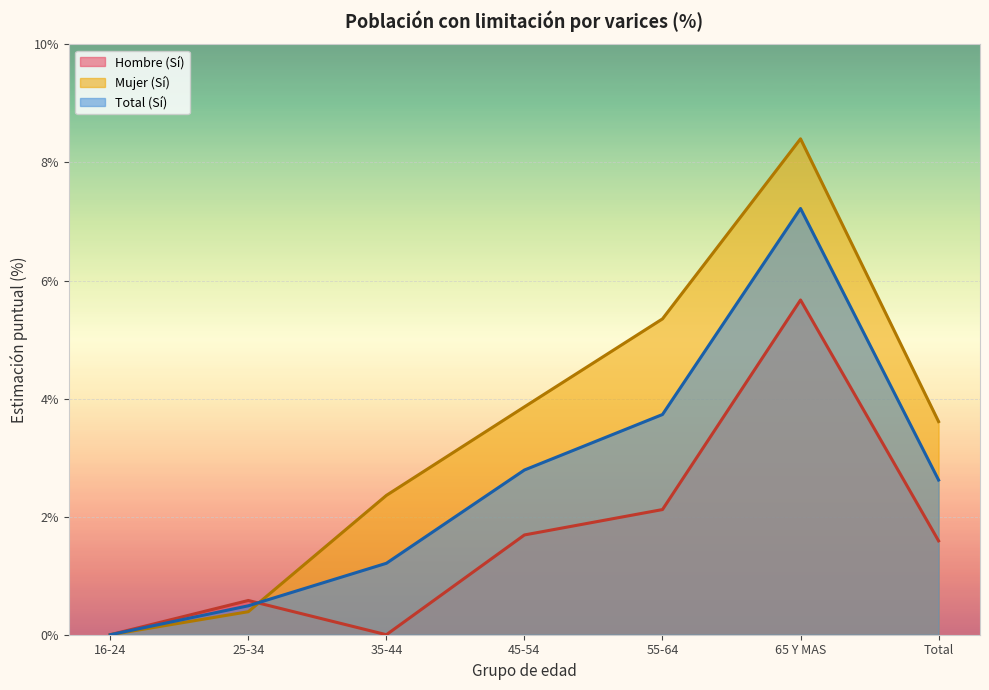

Rank the series at 25-34 from lowest to highest value.

Mujer (Sí), Total (Sí), Hombre (Sí)